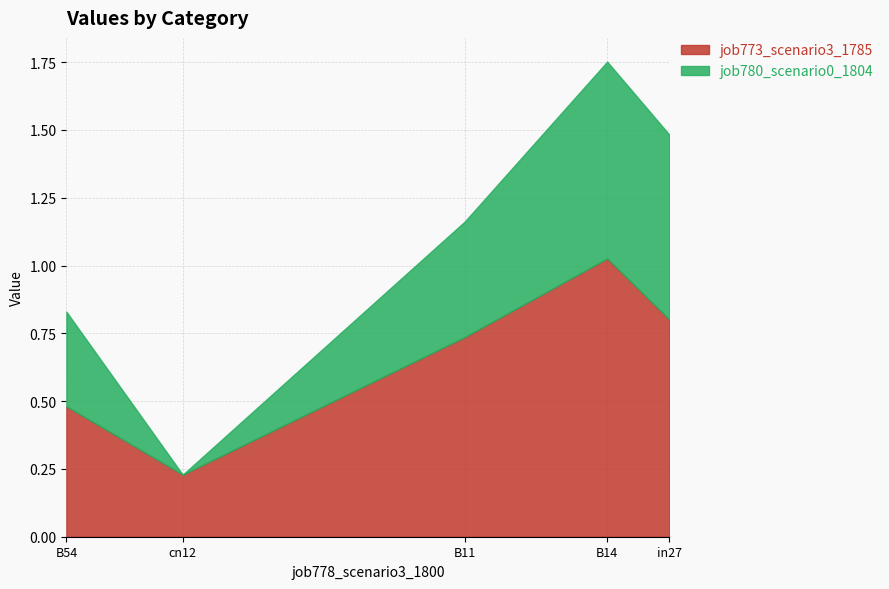

Which series has the widest spread of values?

job773_scenario3_1785